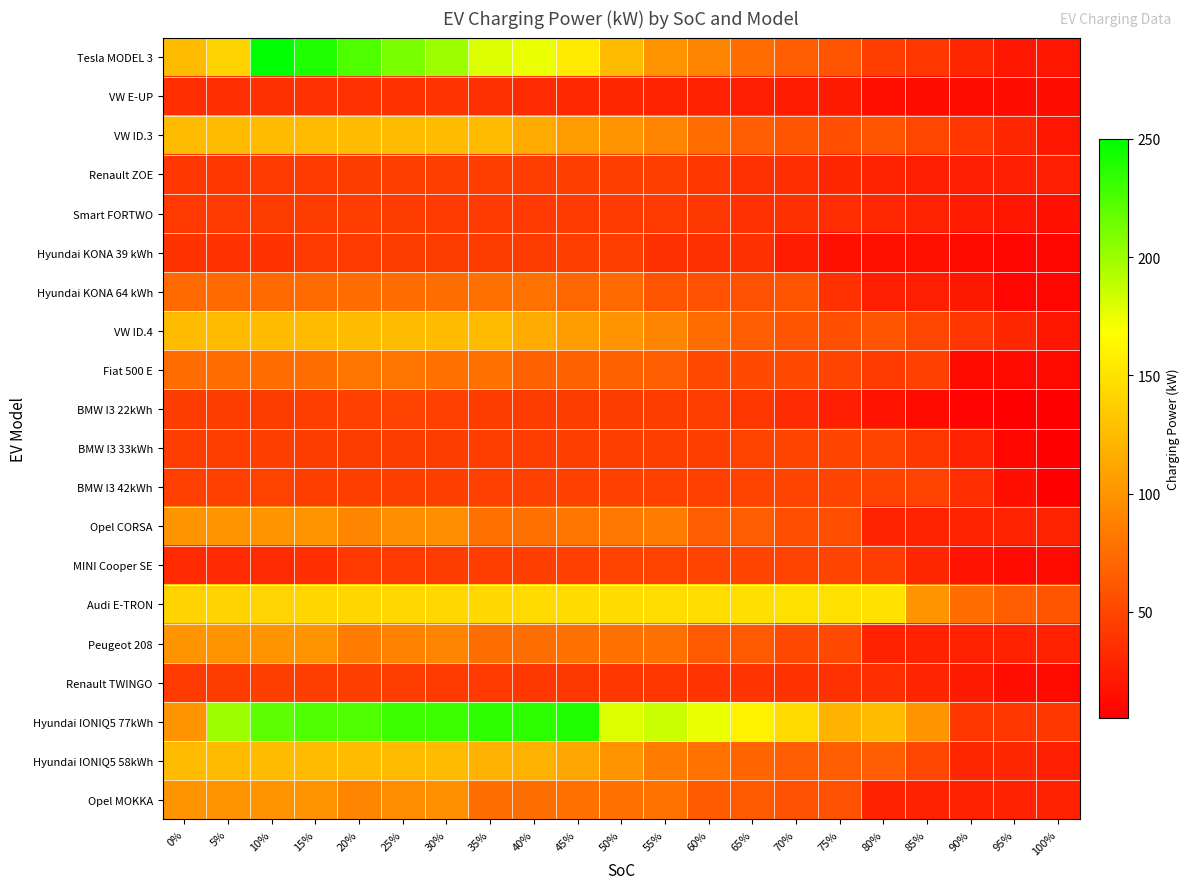

At how many categories does at least one series exceed 22?

21